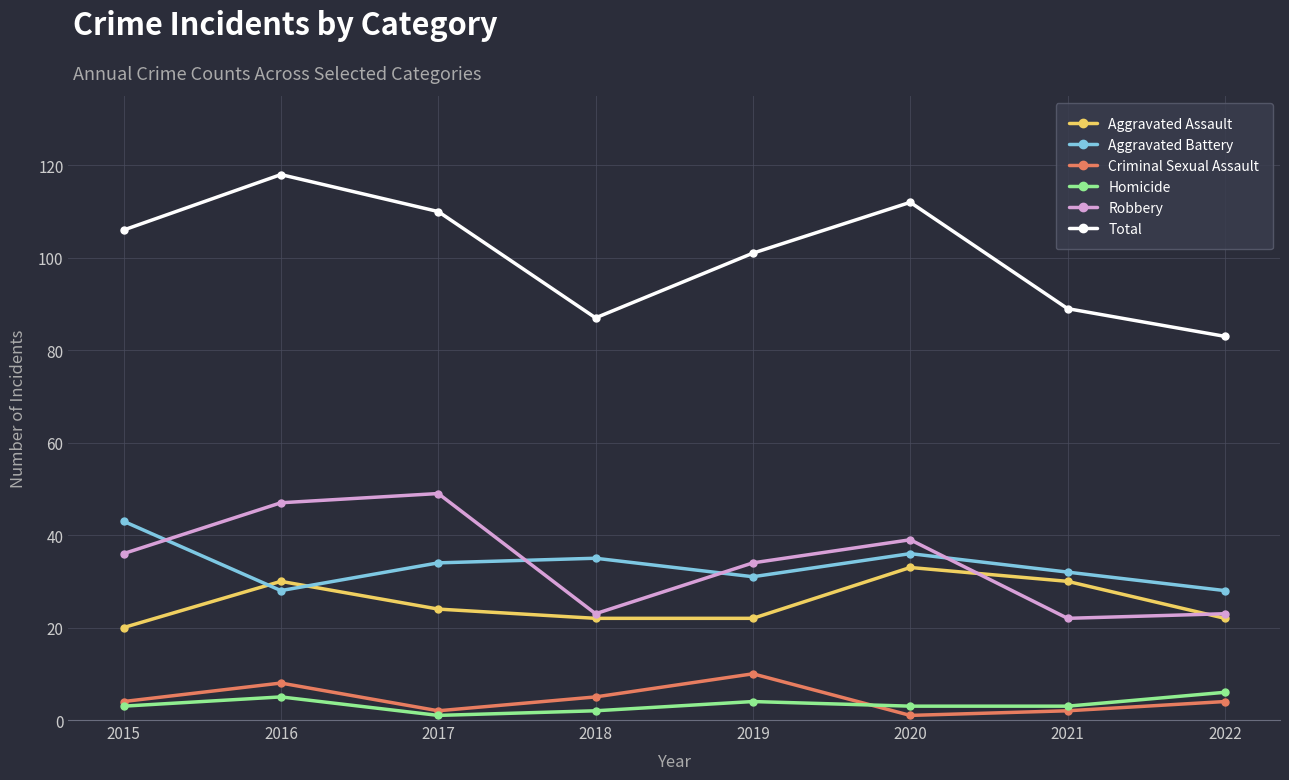

Between 2017 and 2018, which series saw the biggest shift?

Robbery